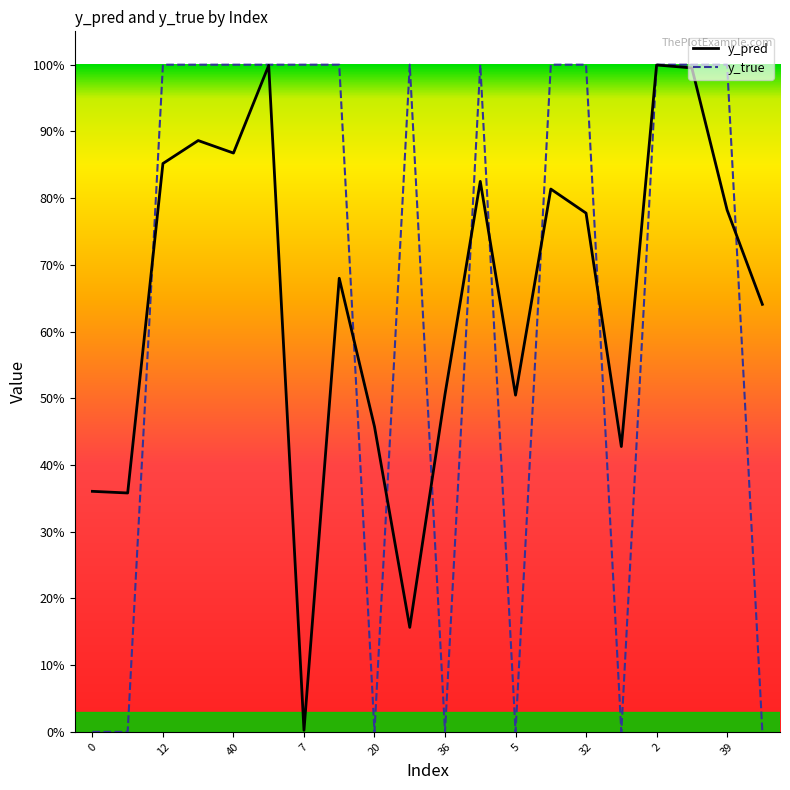

After their last crossing, which series has the higher values: y_pred or y_true?

y_pred